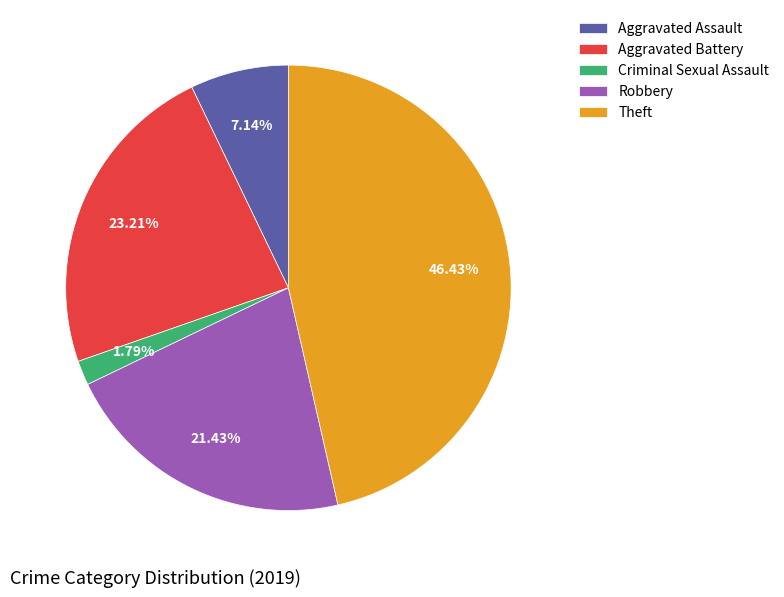

What is the largest slice in the pie chart?

Theft